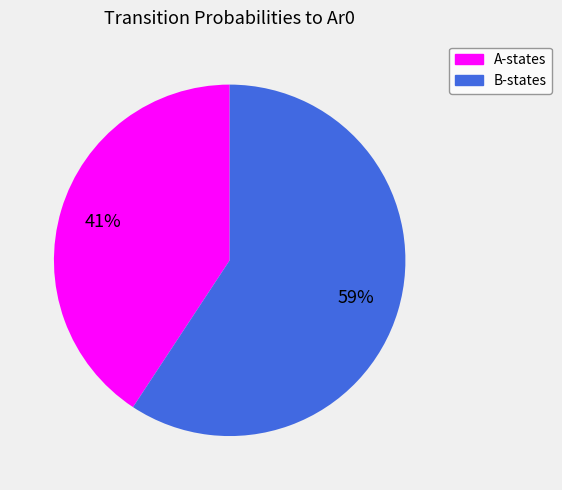

To the nearest percent, what is the average slice percentage?

50%